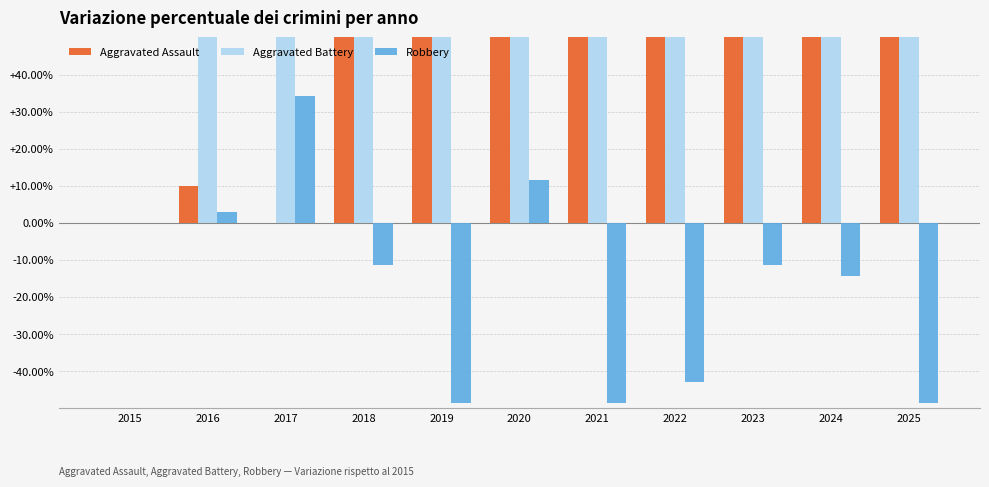

Which series changed the most between 2017 and 2025?

Robbery